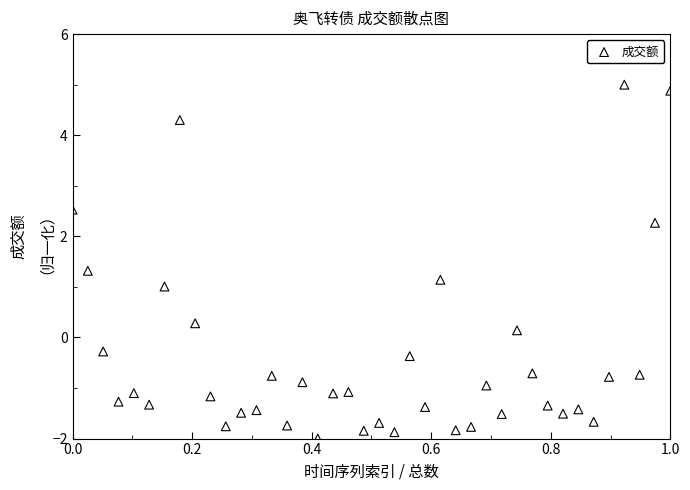

What is the range of Y values (max minus min)?

7.0